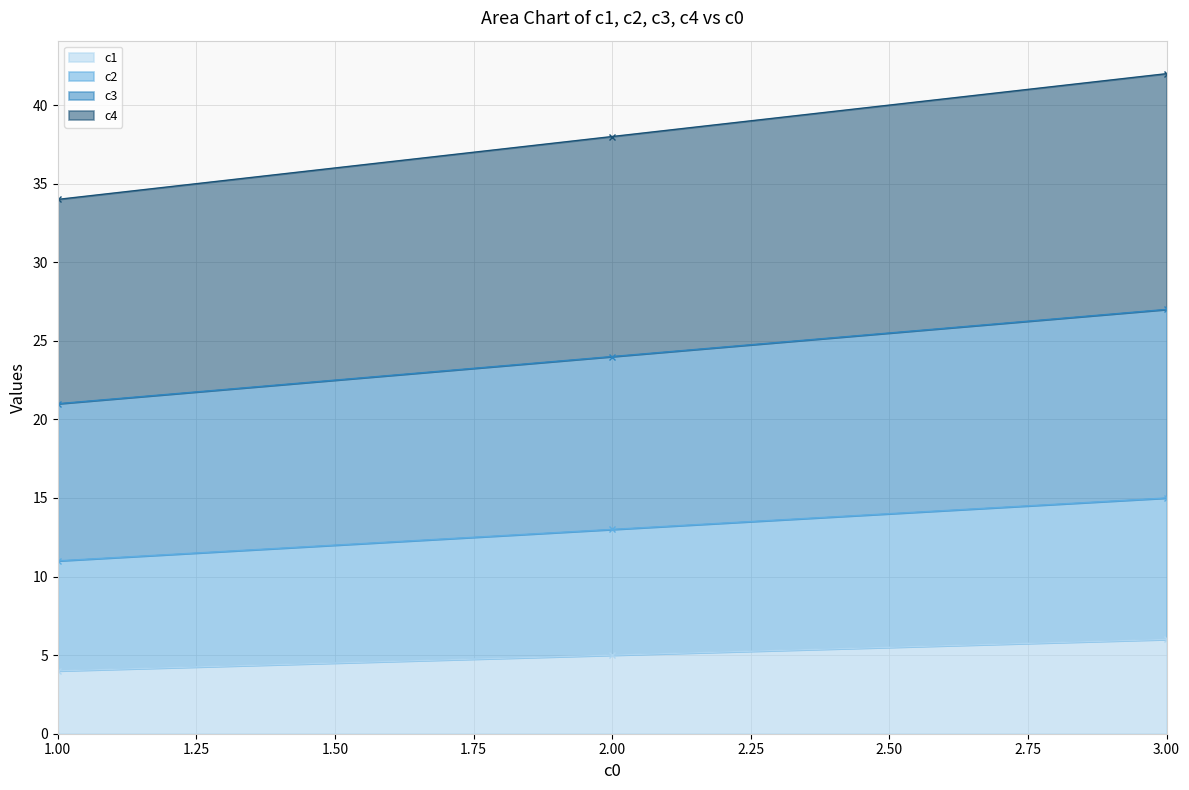

How many values in the c1 series exceed 5?

1